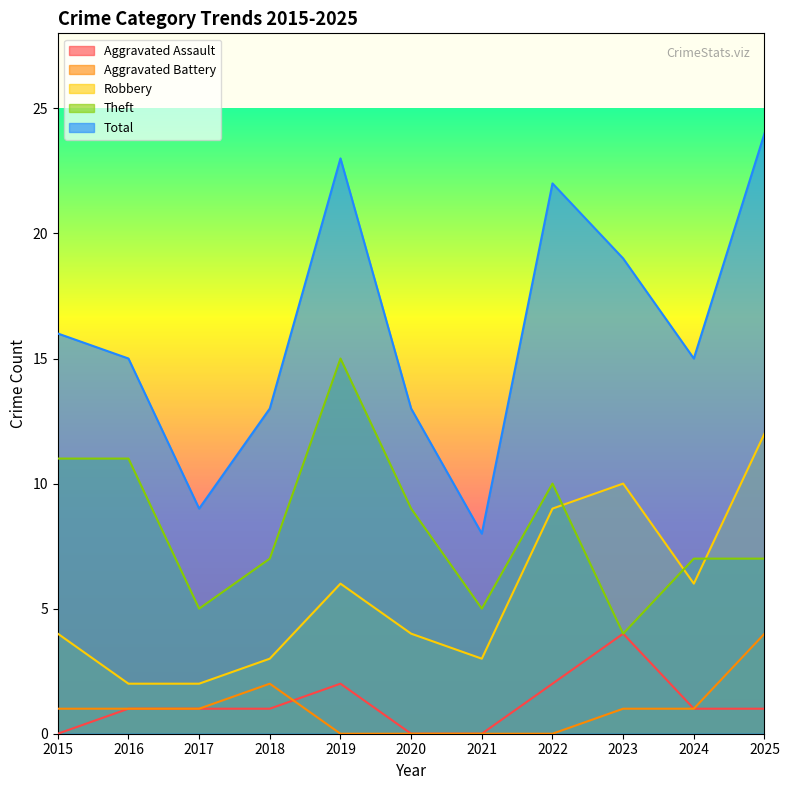

How many lines are shown in the chart?

5